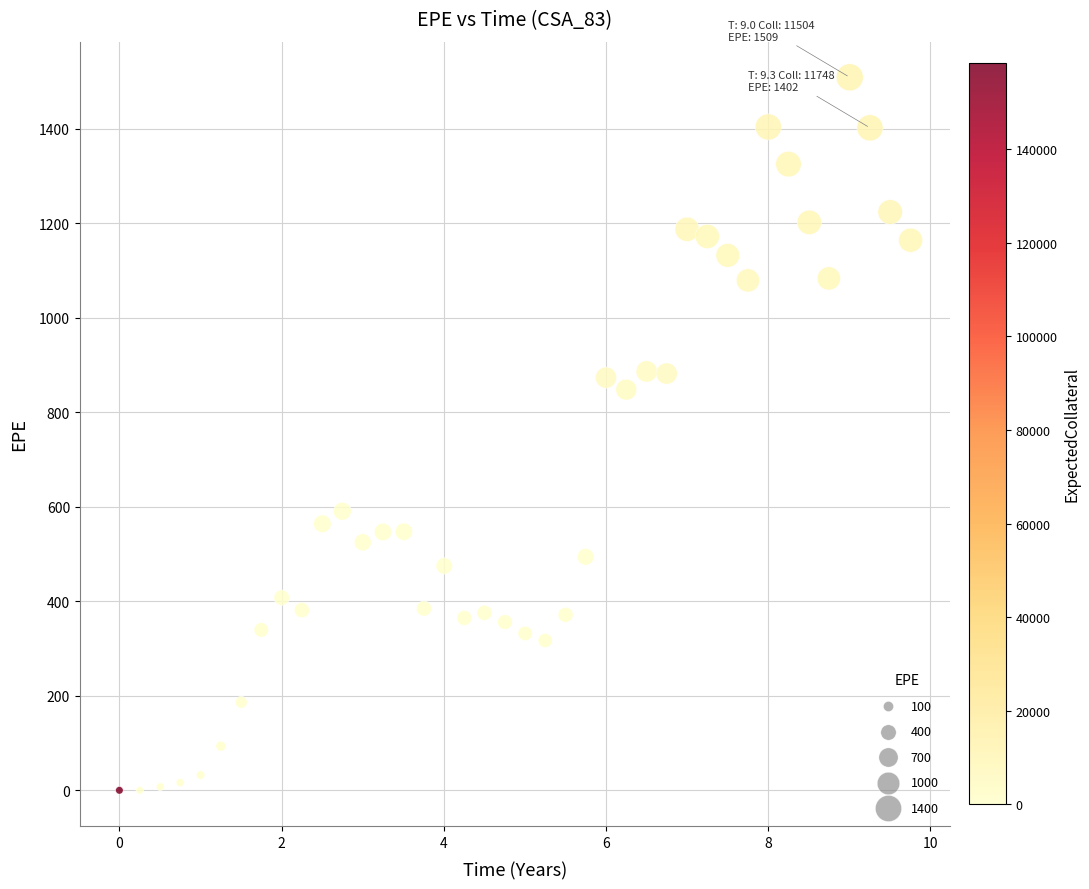

What Y value in the scatter plot is closest to 754?

848.1